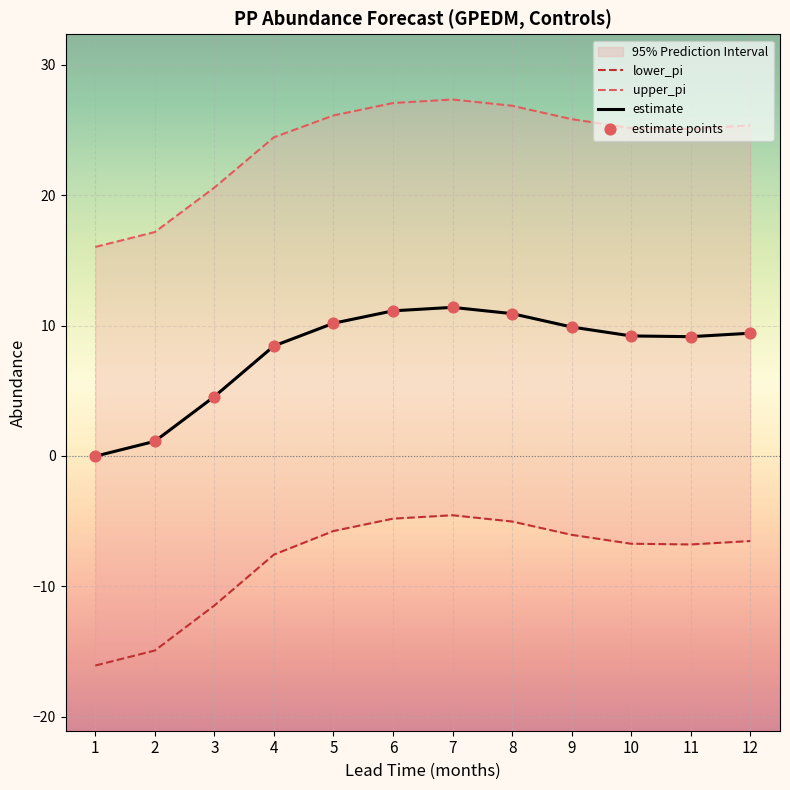

Which series has the largest Y range (max minus min)?

lower_pi